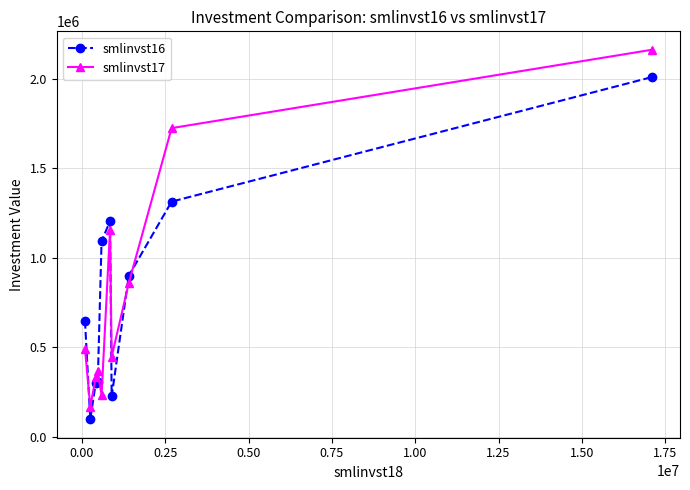

List the series in order of their peak value, lowest first.

smlinvst16, smlinvst17